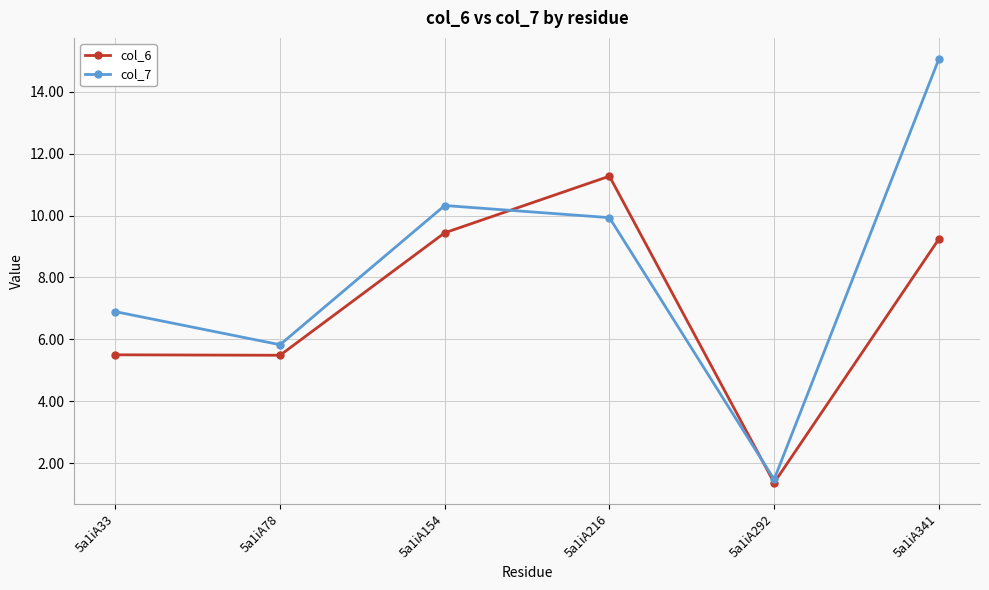

In col_6, how many points are lower than both neighbors (excluding endpoints)?

2